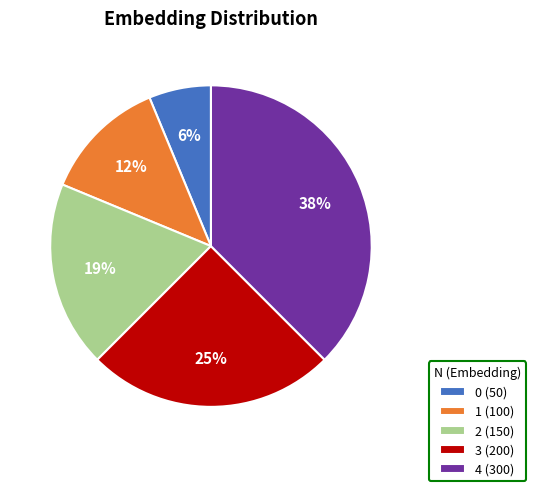

What is the largest slice in the pie chart?

4 (300)